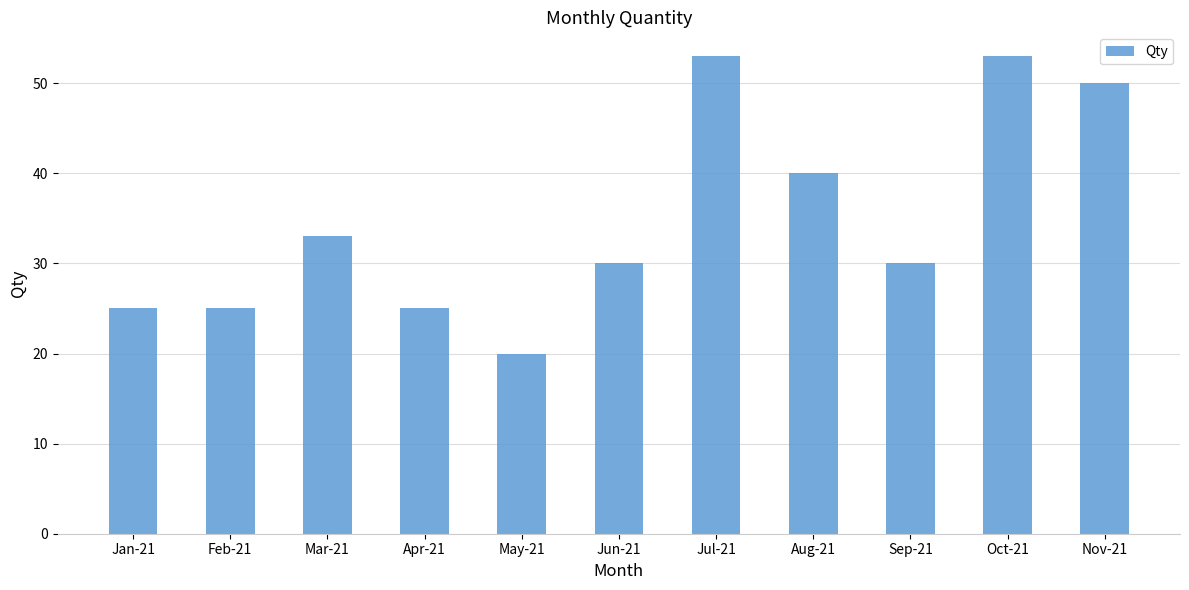

What is the minimum value shown in the chart?

20